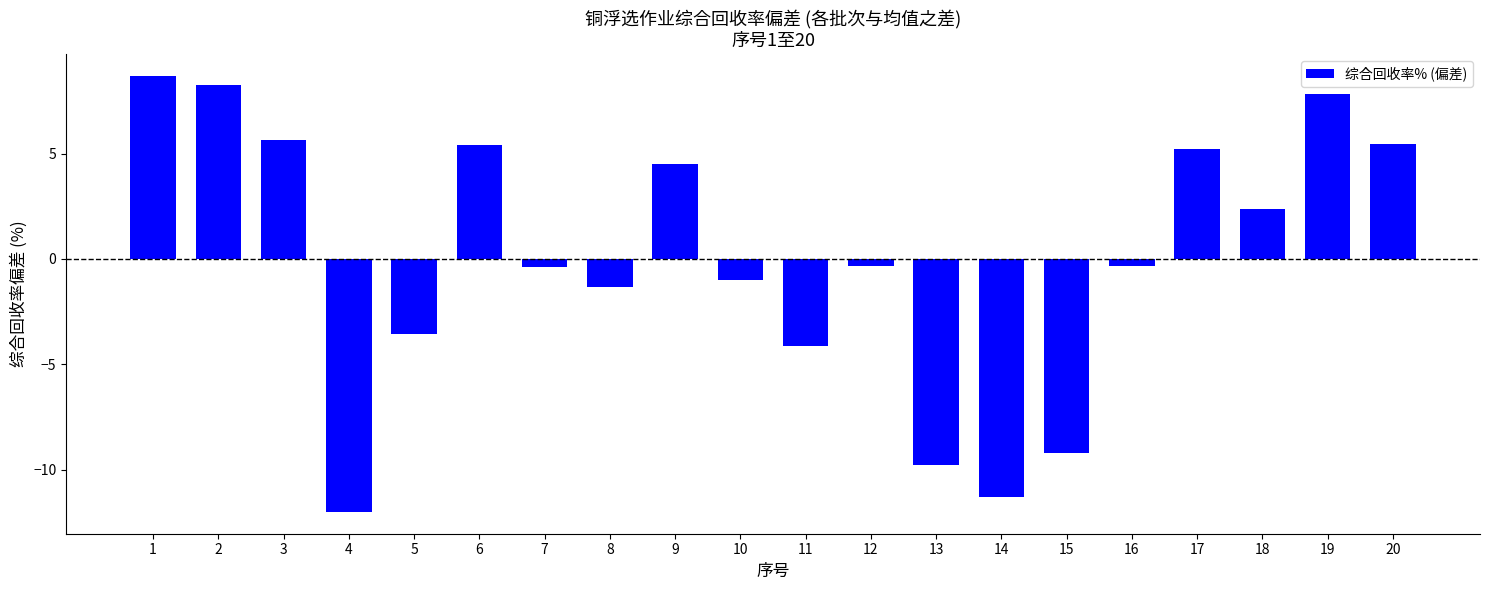

How many values are above zero?

9